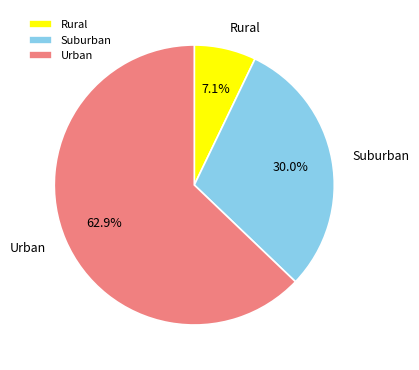

What percentage do Rural and Suburban together represent?

37.1%